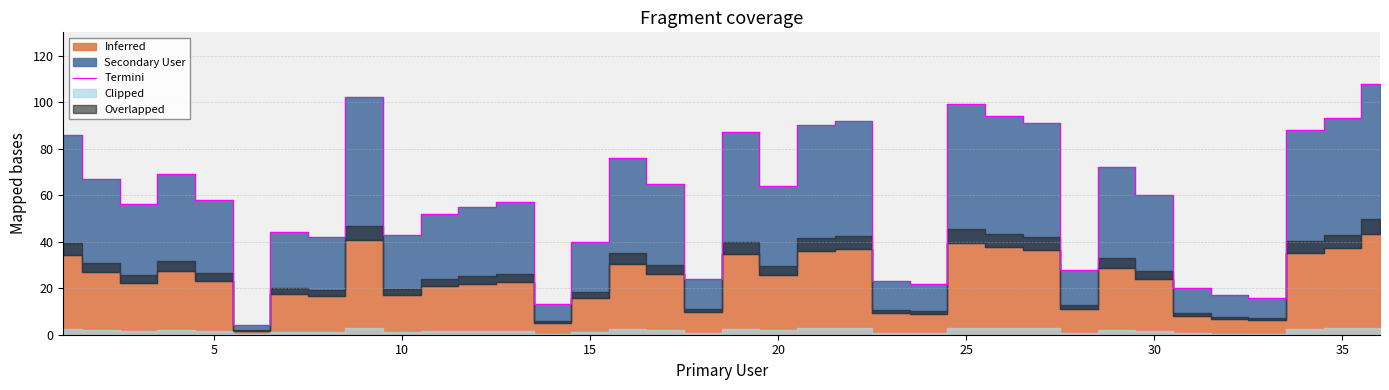

What is the lowest value of the Termini series?

4